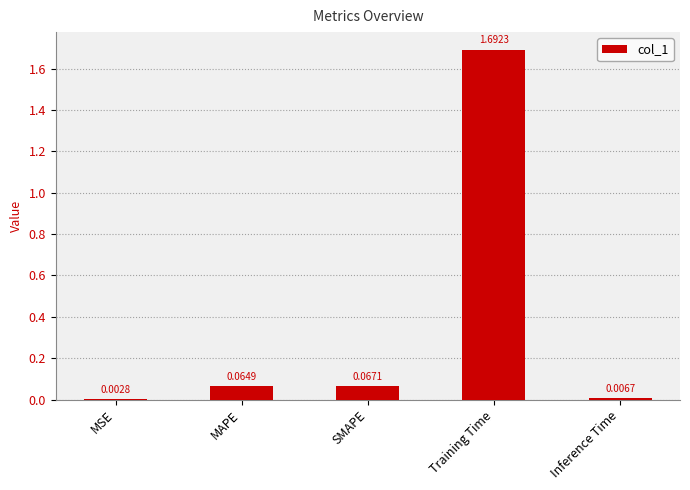

What is the change in value from SMAPE to Inference Time?

-0.1